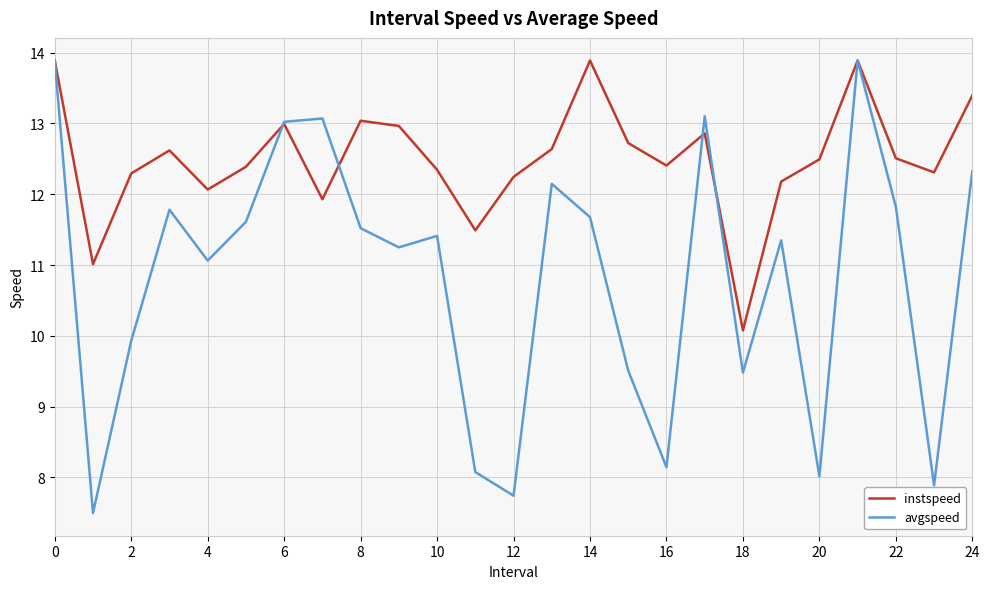

Count the number of categories in the chart.

25